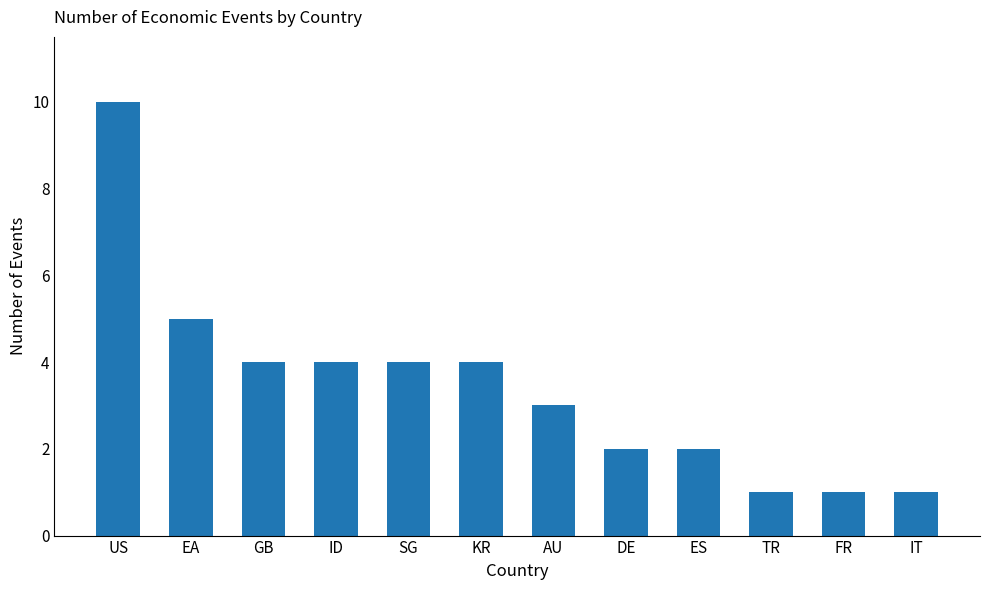

Count the number of data series in this chart.

1